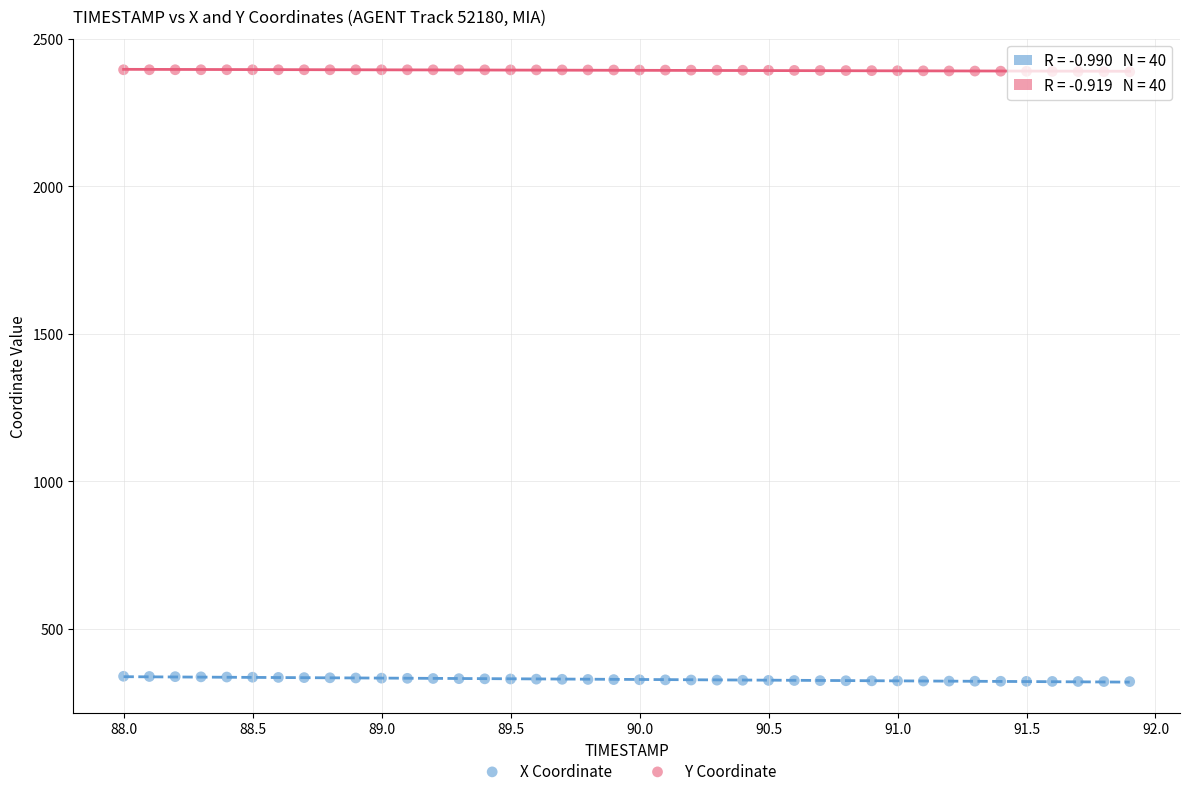

Across all data points, what is the range of Y values (max minus min)?

2073.7